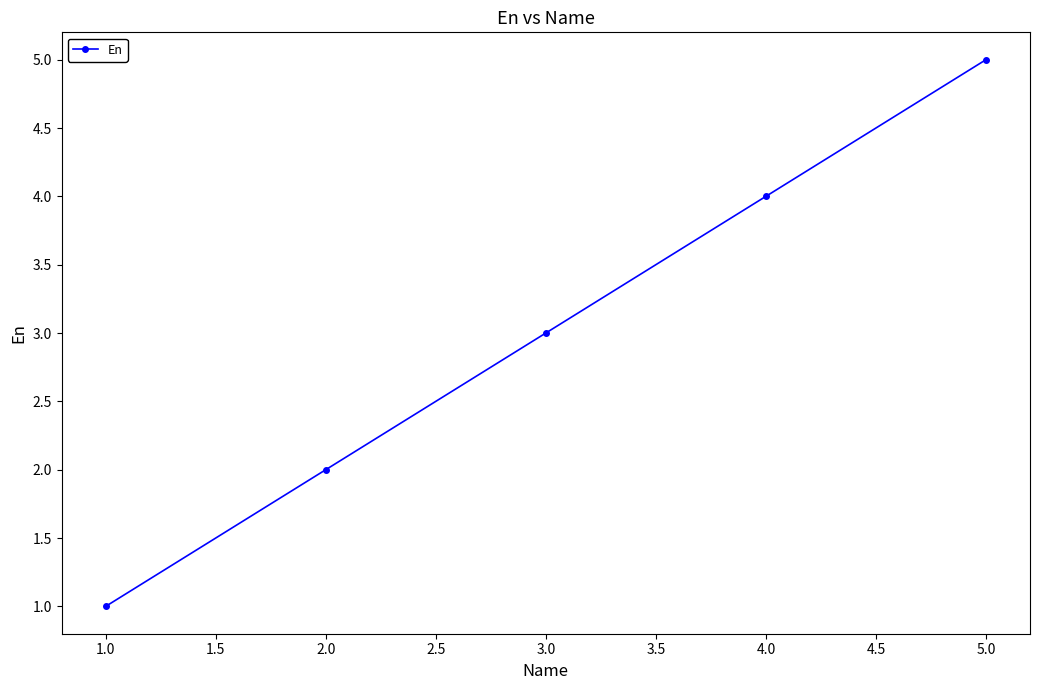

True or false: the data has more than 2 interior local peaks.

False